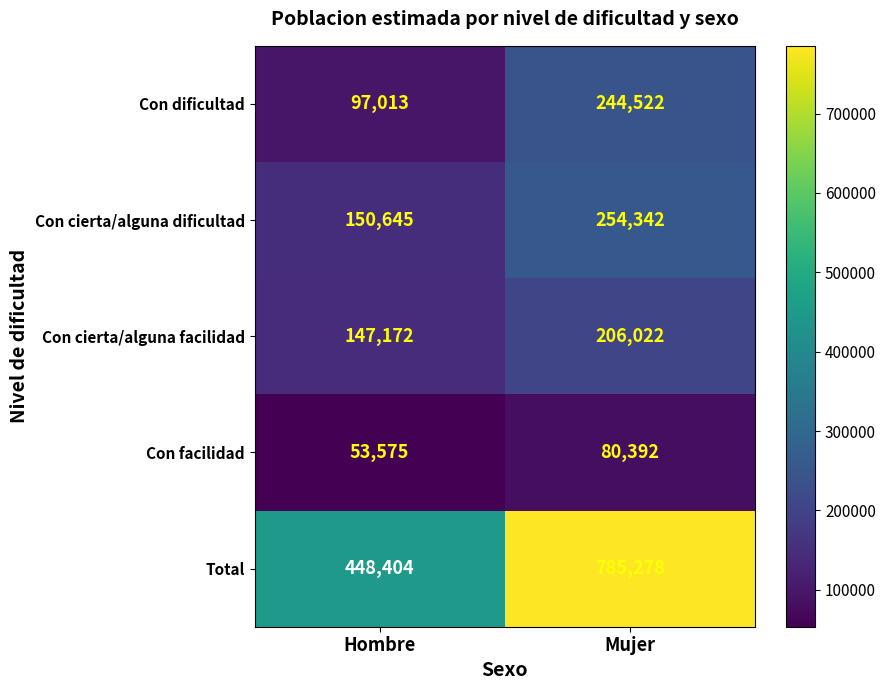

Between Hombre and Mujer, which series saw the biggest shift?

Total